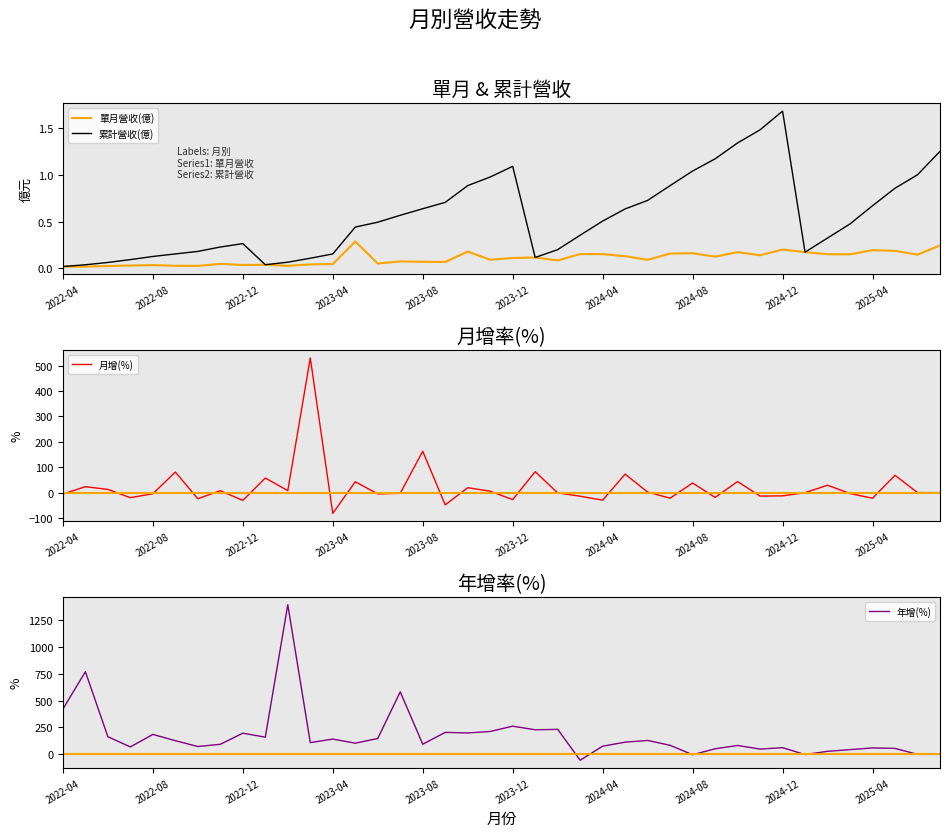

The 累計營收(億) series shows 0.2 at 2024-04. True or false?

False